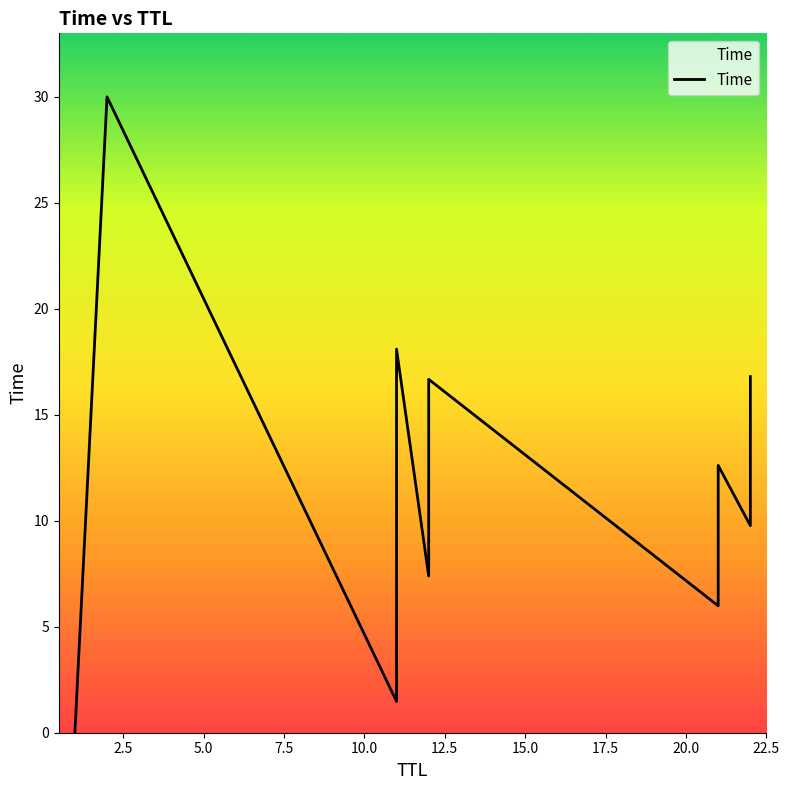

What is the change in value from 22 to 11?

+1.3